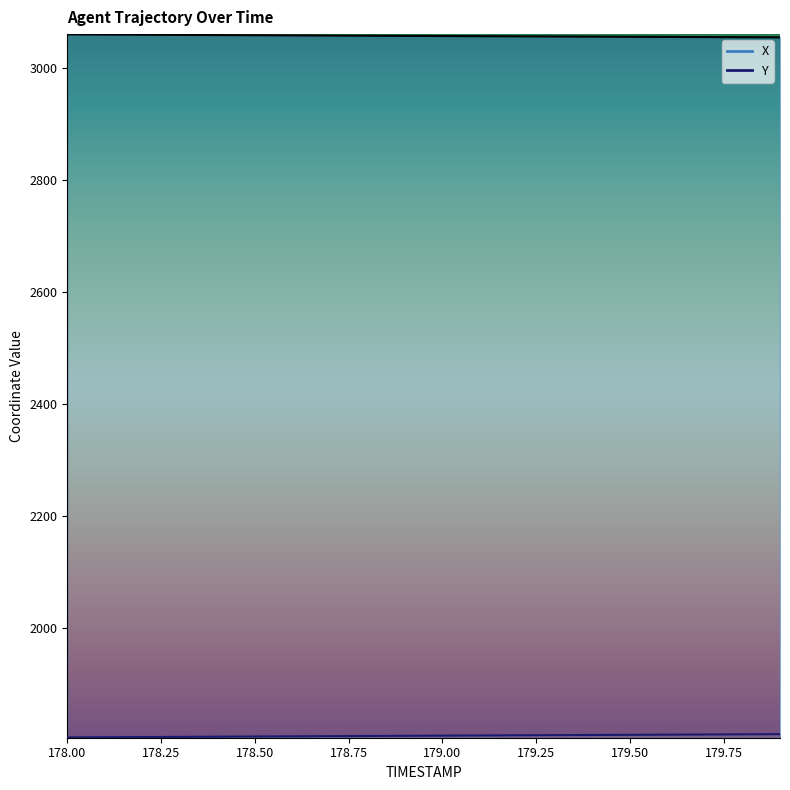

What is the value of the Y point at the 15th from the left?

1809.7